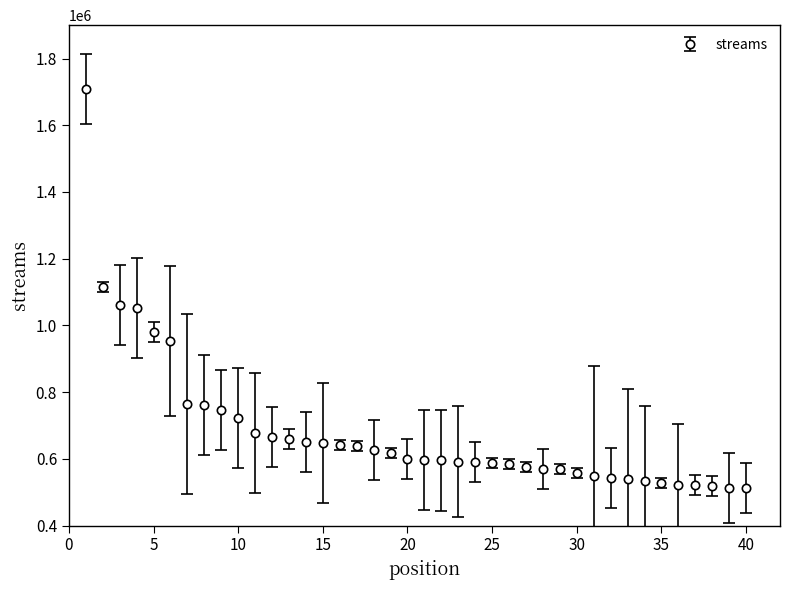

What is the value of the 13th point from the left?

660189